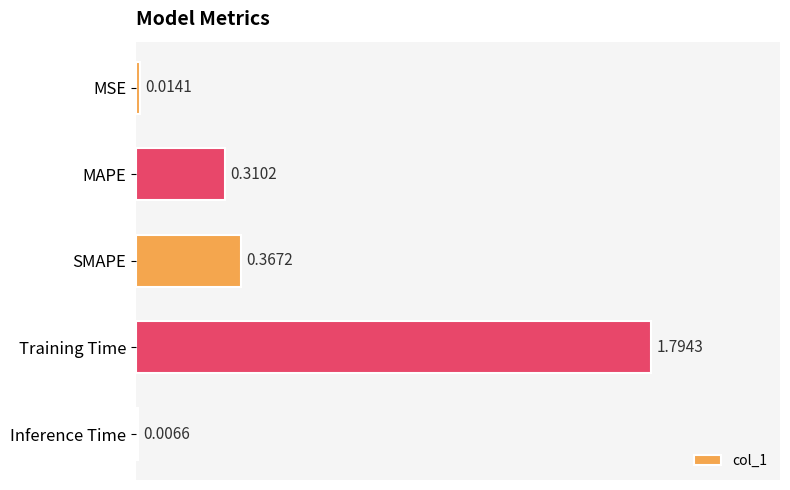

Which label corresponds to the largest value in the chart?

Training Time